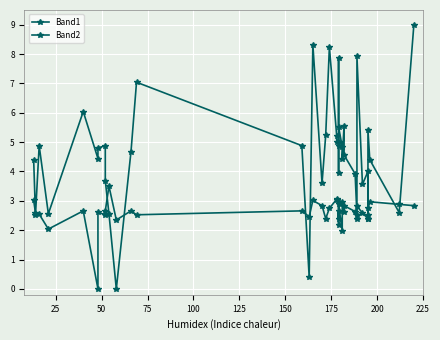

In Band2, how many points are higher than both neighbors (excluding endpoints)?

13